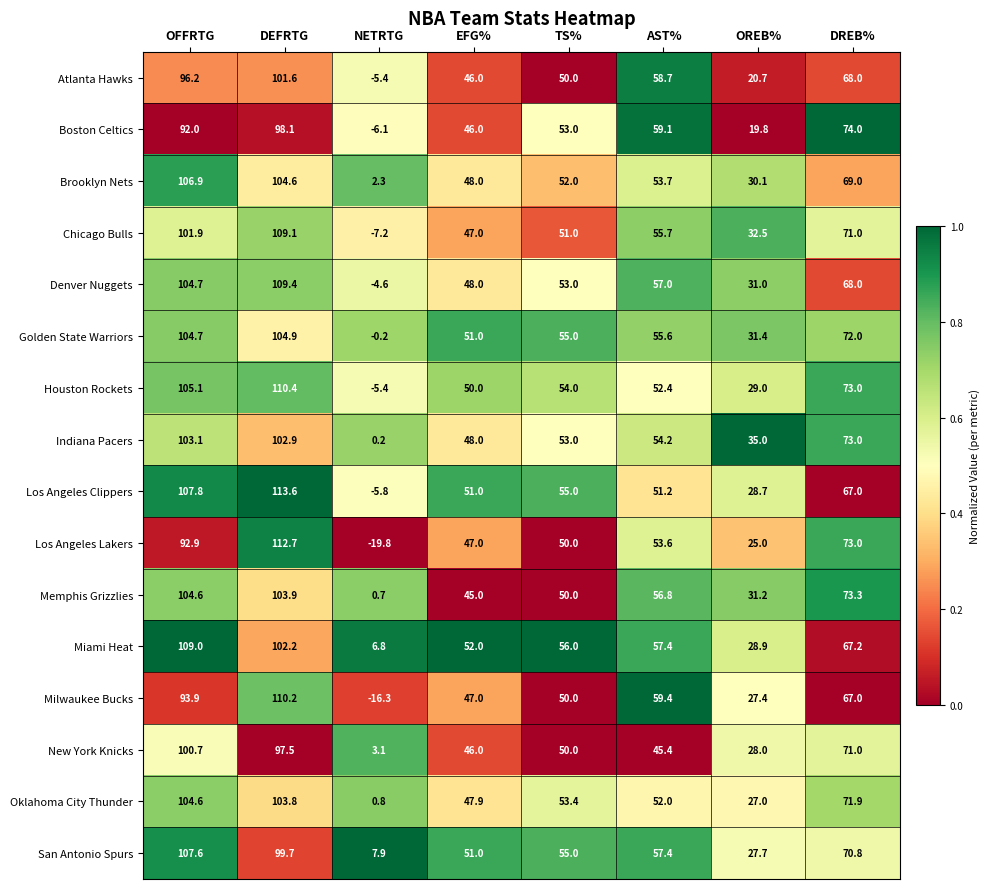

True or false: Milwaukee Bucks has a value of 61.3 at EFG%.

False